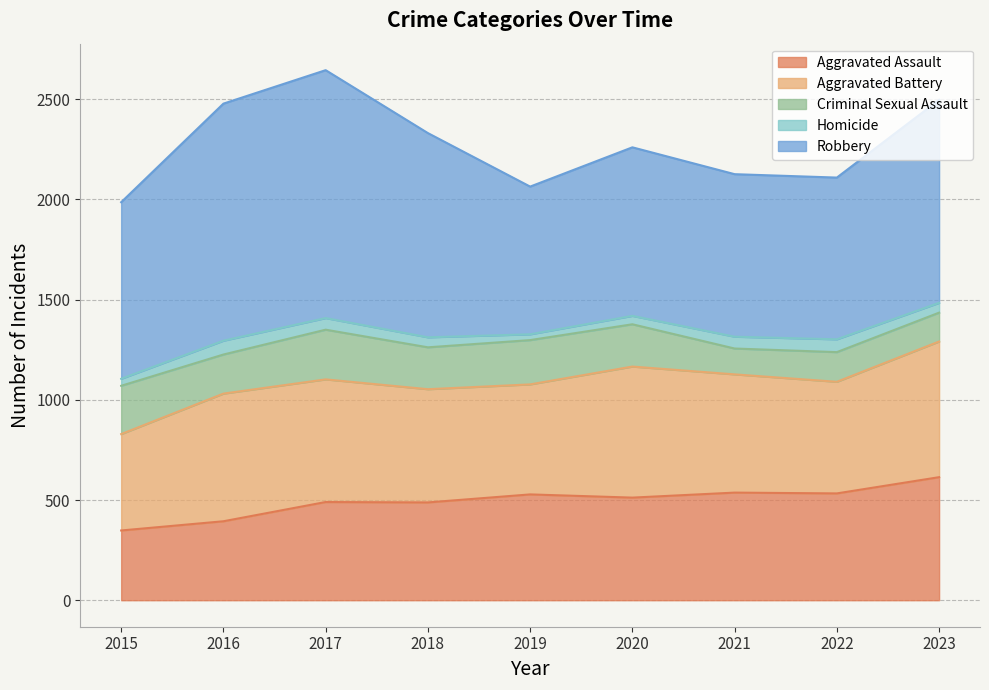

List the series in order of their peak value, lowest first.

Homicide, Criminal Sexual Assault, Aggravated Assault, Aggravated Battery, Robbery